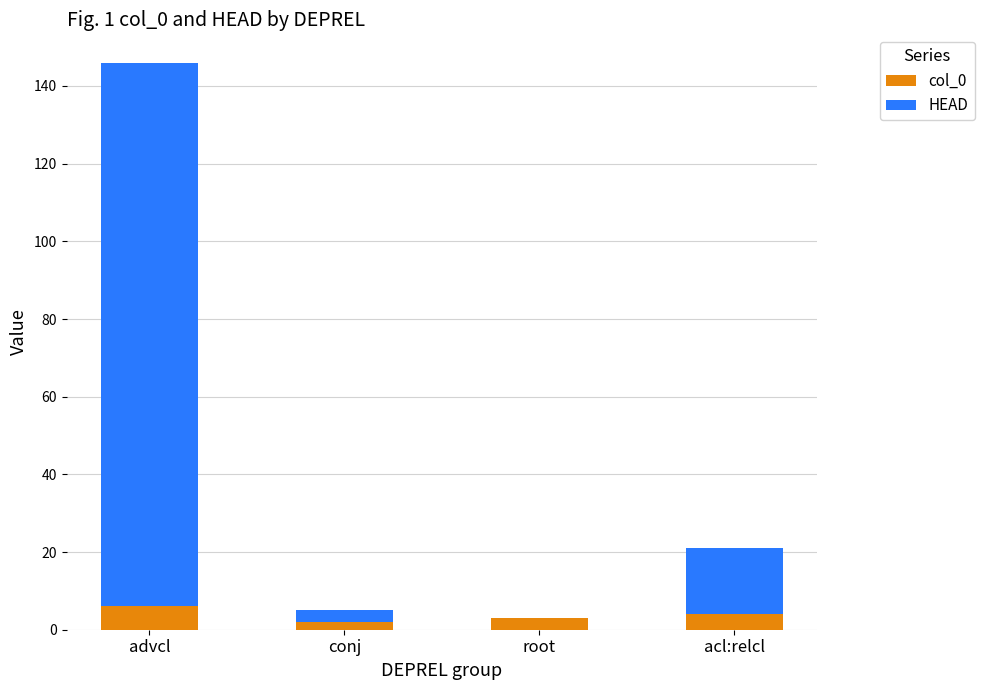

What is the sum of the col_0 values at acl:relcl and conj?

6